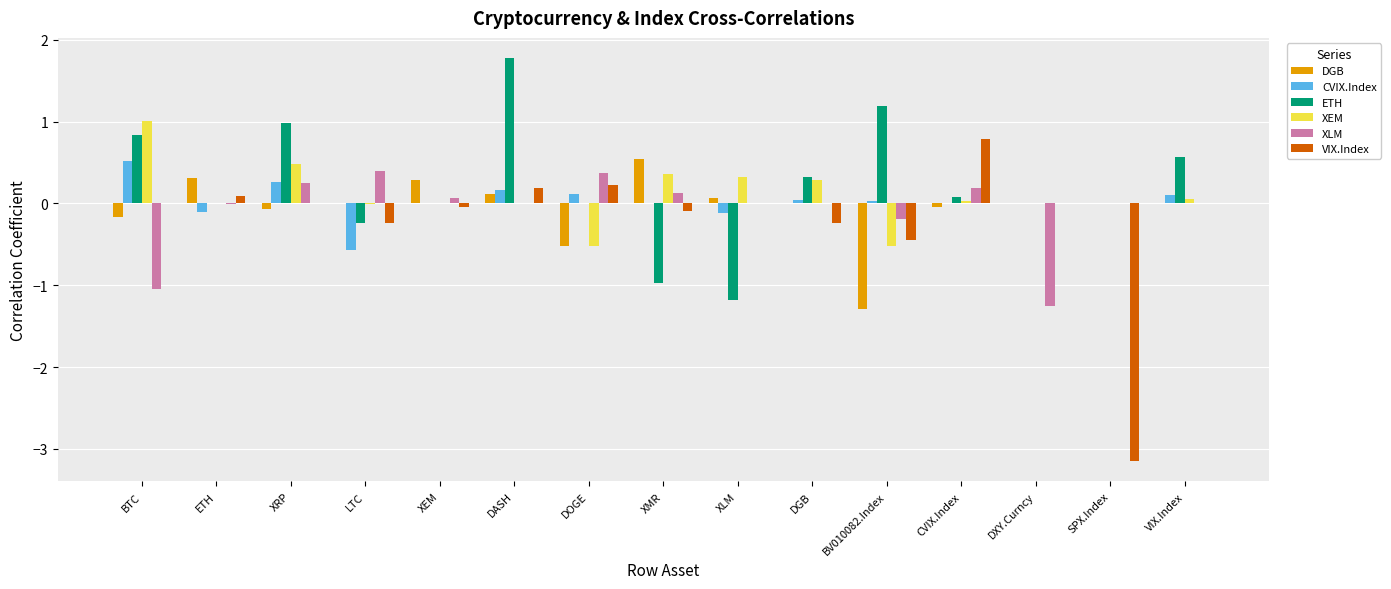

Which series has the largest range (max minus min)?

VIX.Index